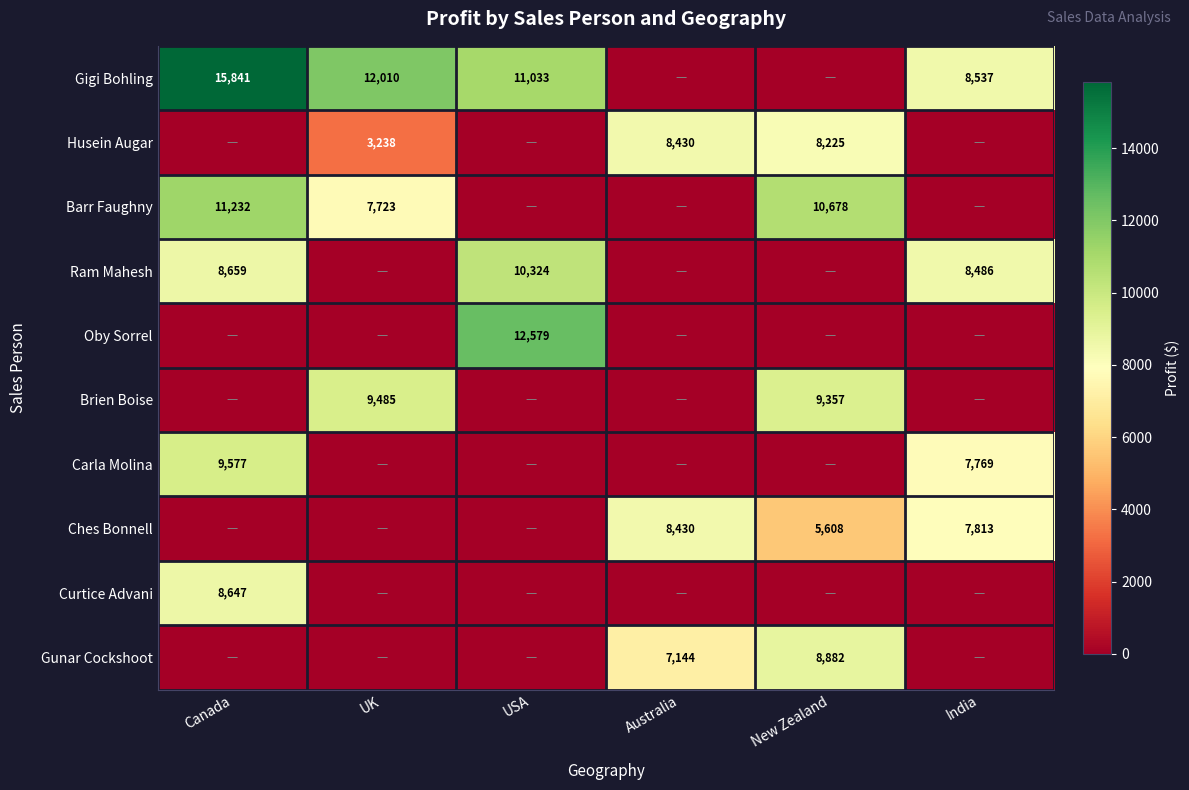

Is it true that Barr Faughny equals 7723 at UK?

True